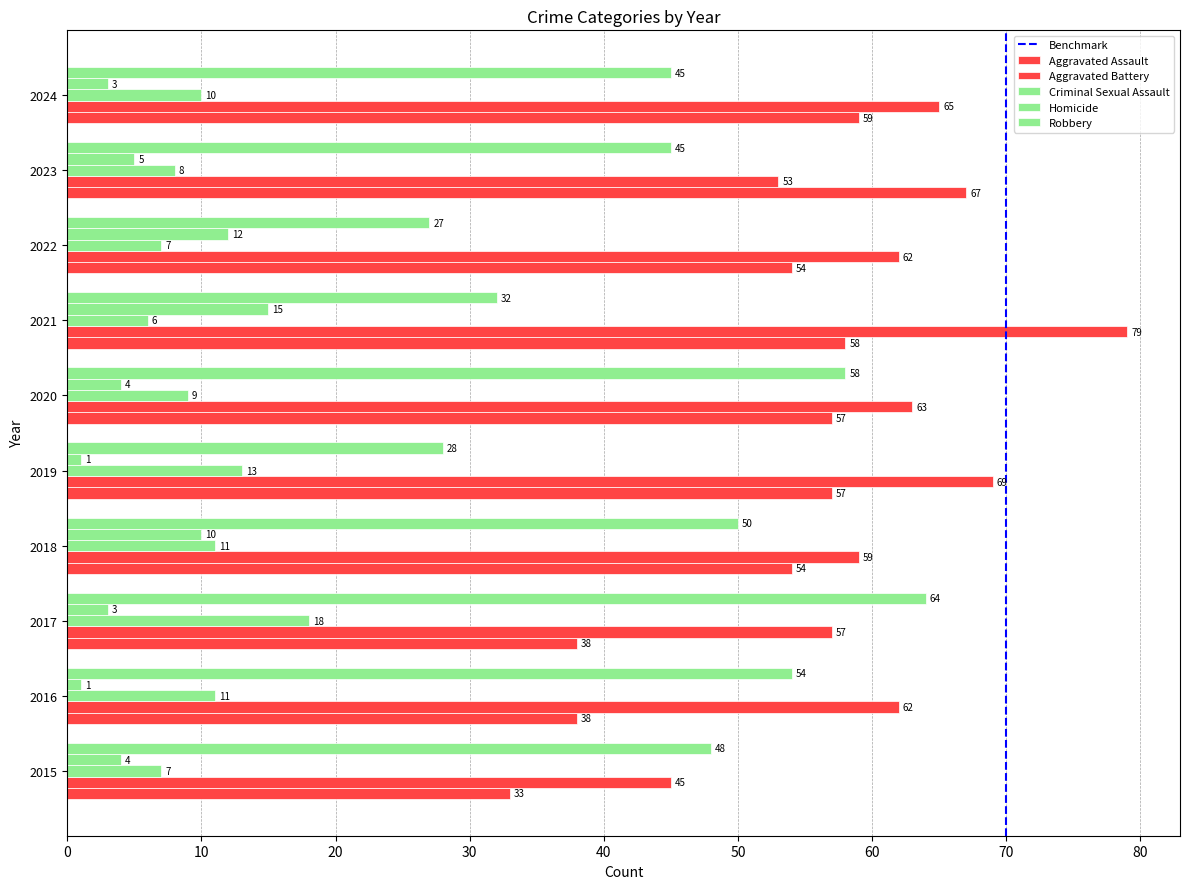

How many values in the Homicide series are below 4?

4